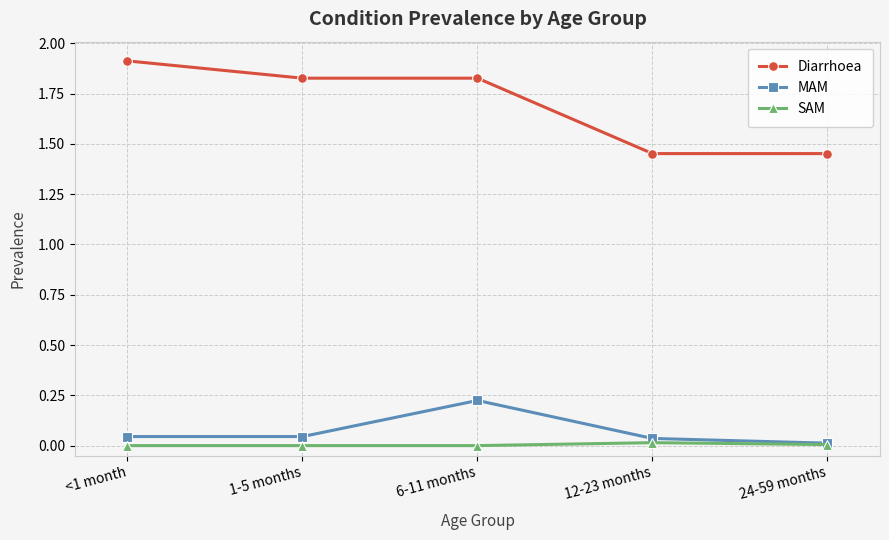

Is the value of MAM at 12-23 months greater than the value of SAM at 1-5 months?

Yes